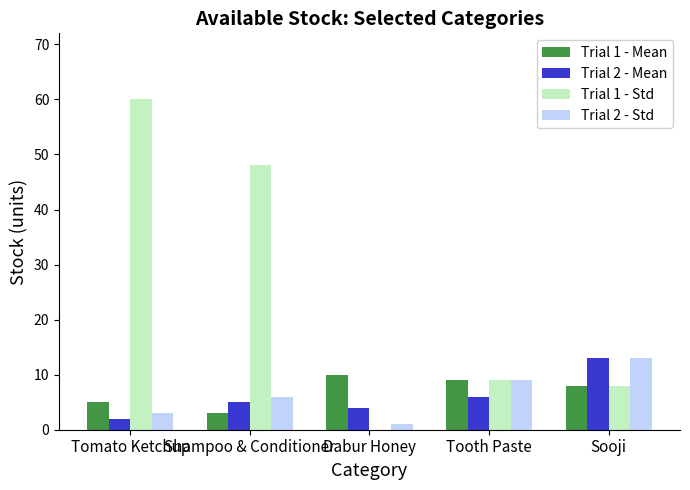

How many groups of bars are there?

5